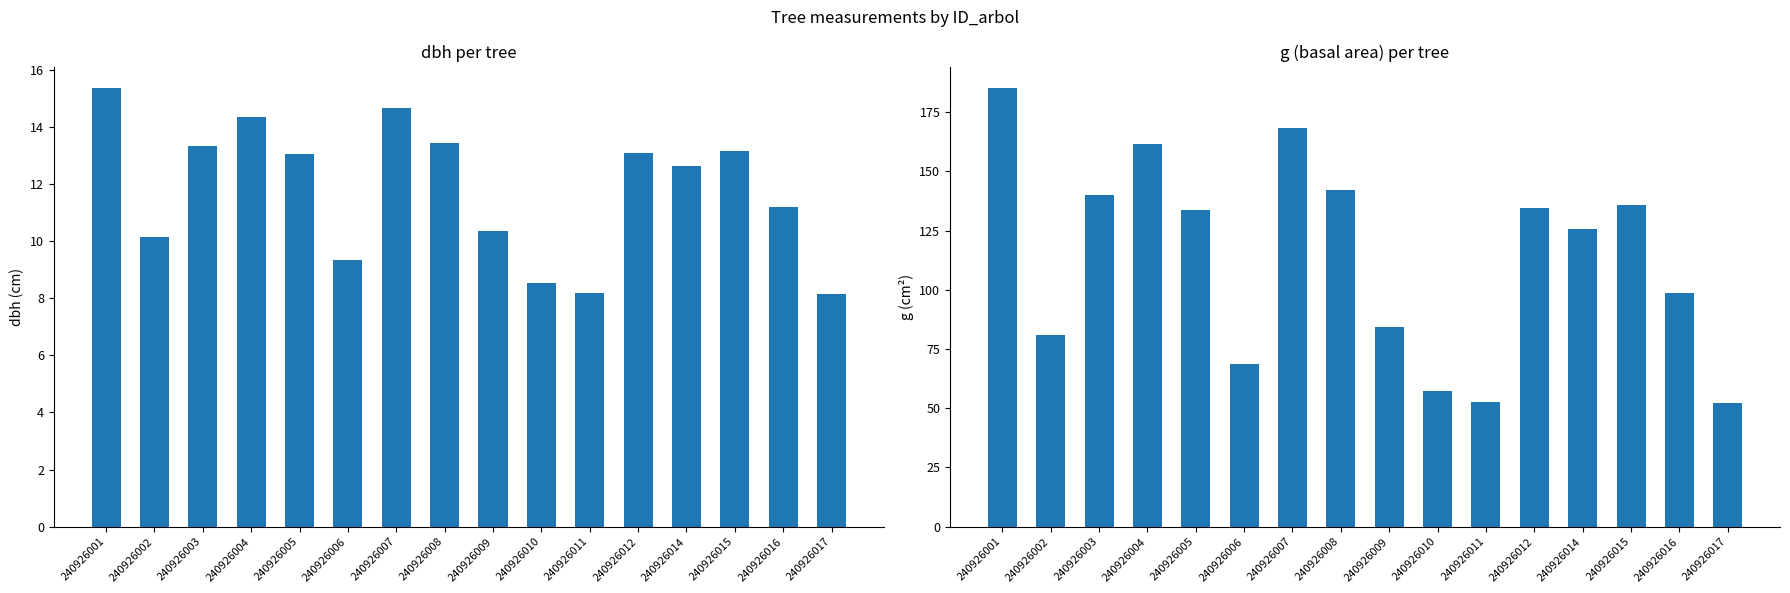

Does the chart contain any negative values?

No